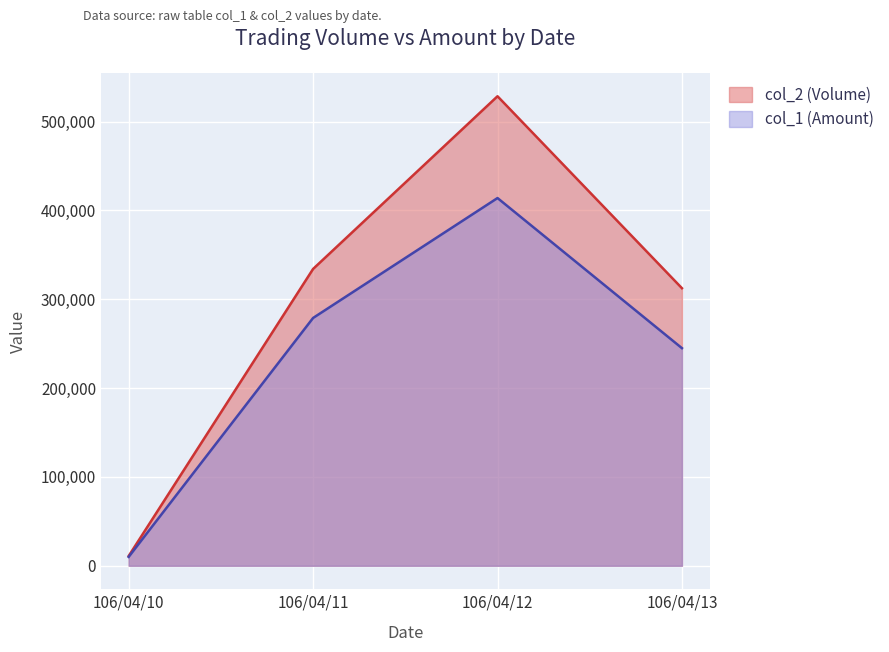

At 106/04/10, list the series in order from largest to smallest.

col_2 (Volume), col_1 (Amount)